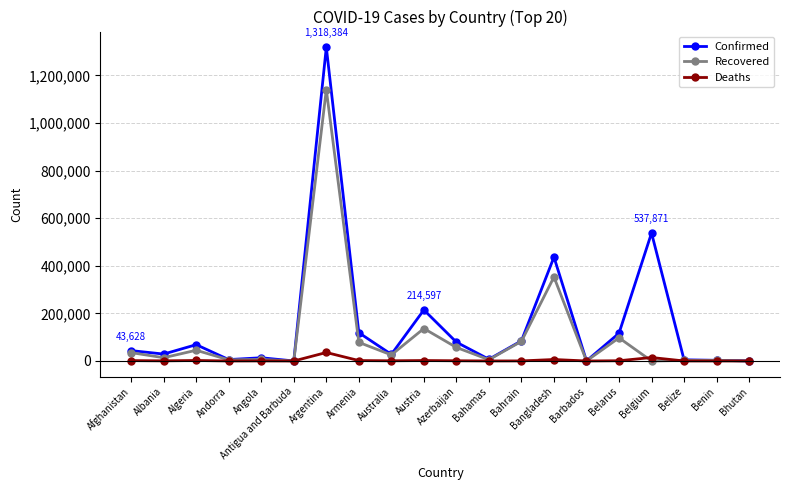

Which category has the highest value in the Recovered series?

Argentina